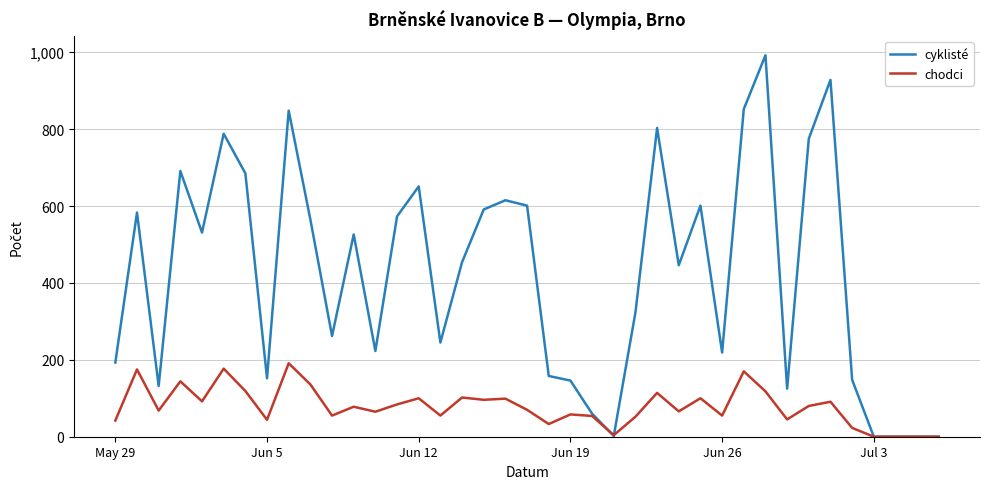

List the series in order of their peak value, highest first.

cyklisté, chodci